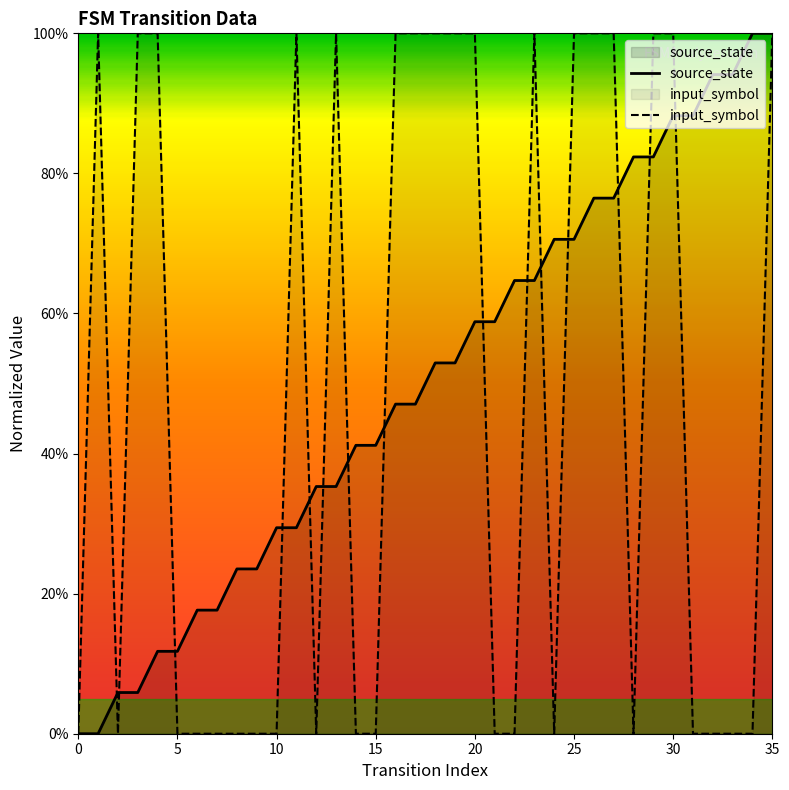

True or false: input_symbol has more than 1 points higher than both neighbors.

True